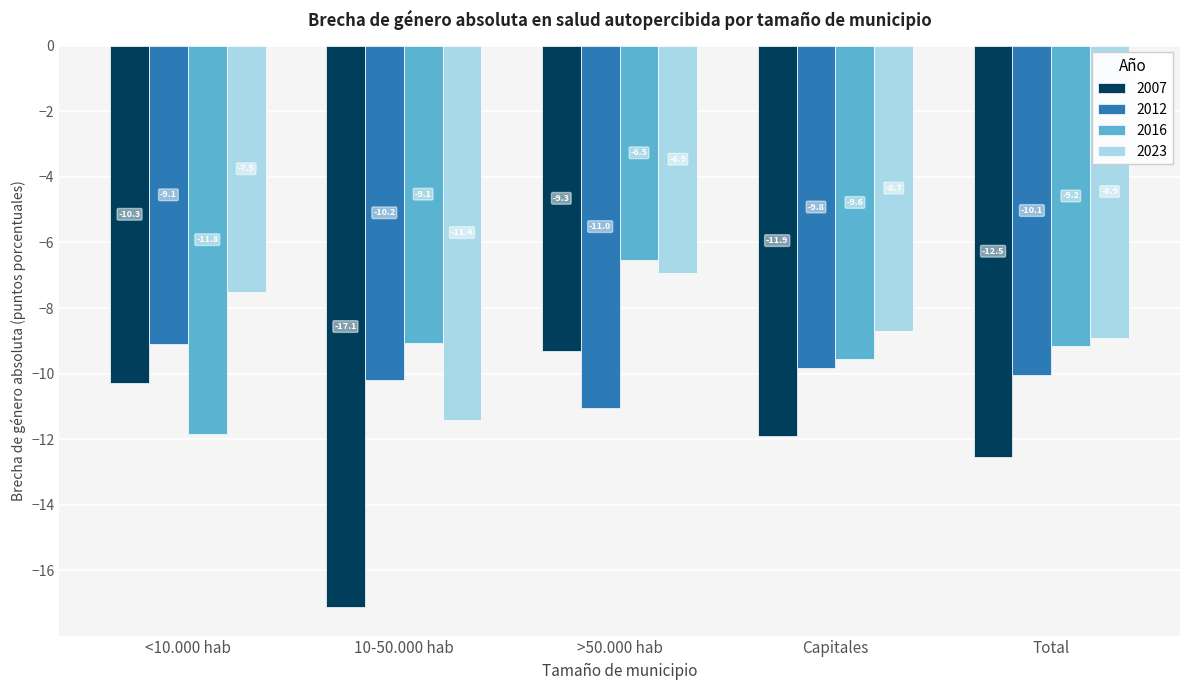

What is the label of the 4th bar from the right?

10-50.000 hab